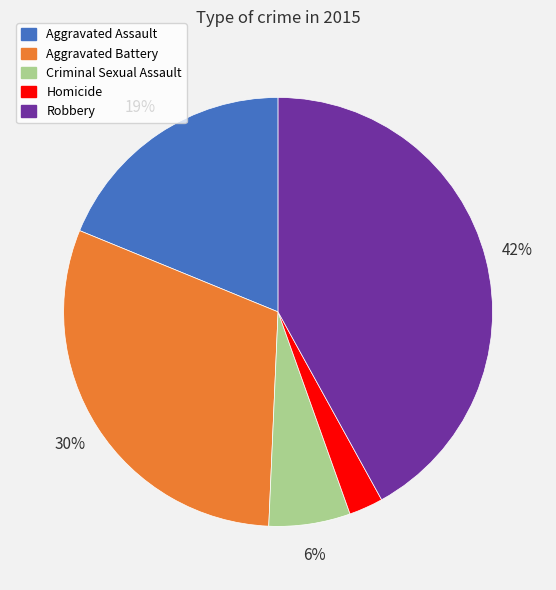

The Aggravated Battery slice represents 37% of the pie. True or false?

False